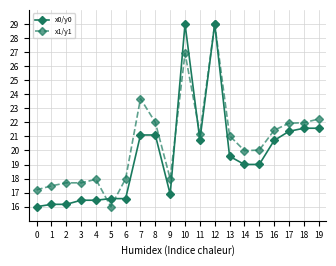

What is the difference between the maximum and minimum values in the x0/y0 series?

13.0